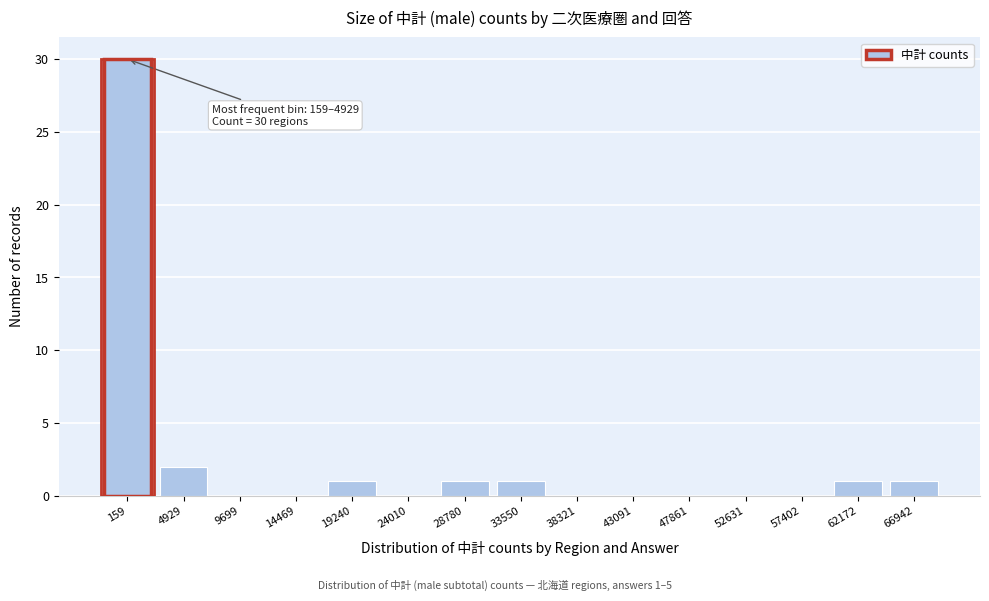

Reading right to left, list all the values displayed in this chart.

66942=1	62172=1	57402=0	52631=0	47861=0	43091=0	38321=0	33550=1	28780=1	24010=0	19240=1	14469=0	9699=0	4929=2	159=30